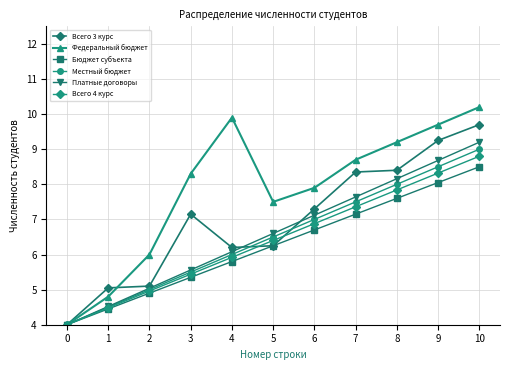

What is the minimum value shown in the chart?

4.0